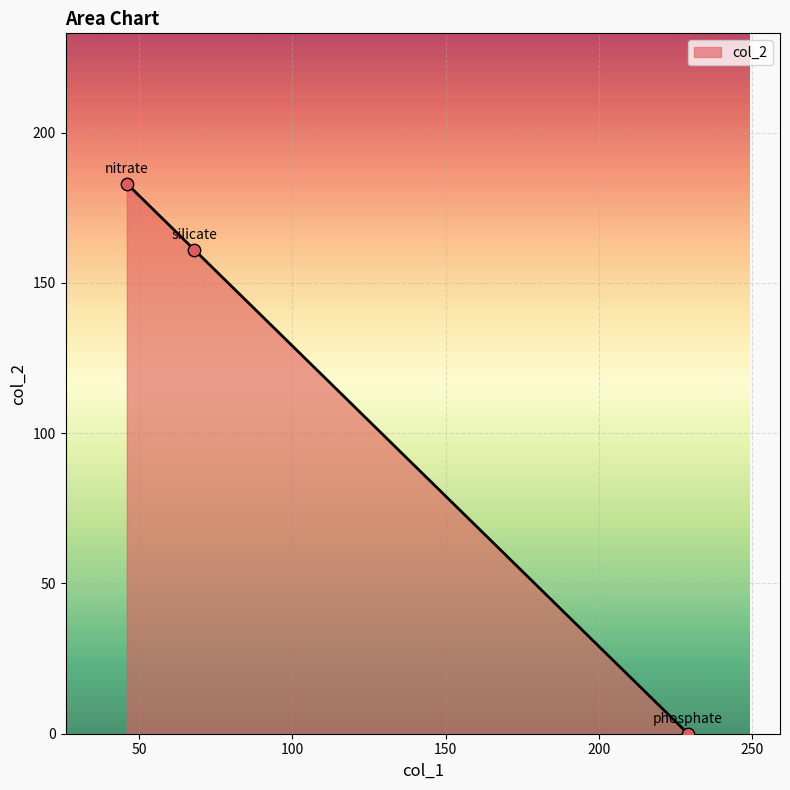

What is the average value?

115